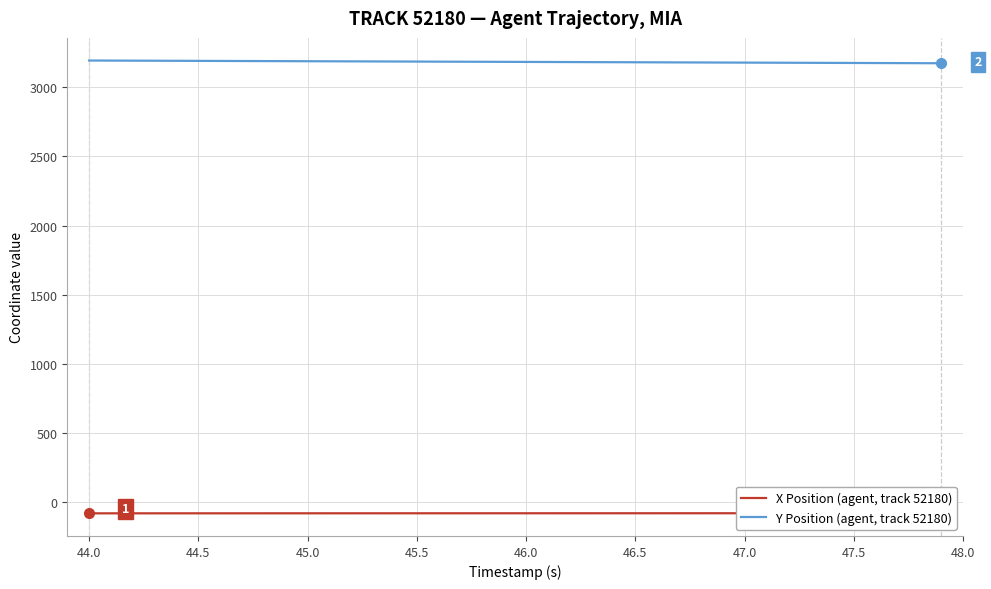

The value of Y Position (agent, track 52180) at 47.5 is 5198.8. True or false?

False